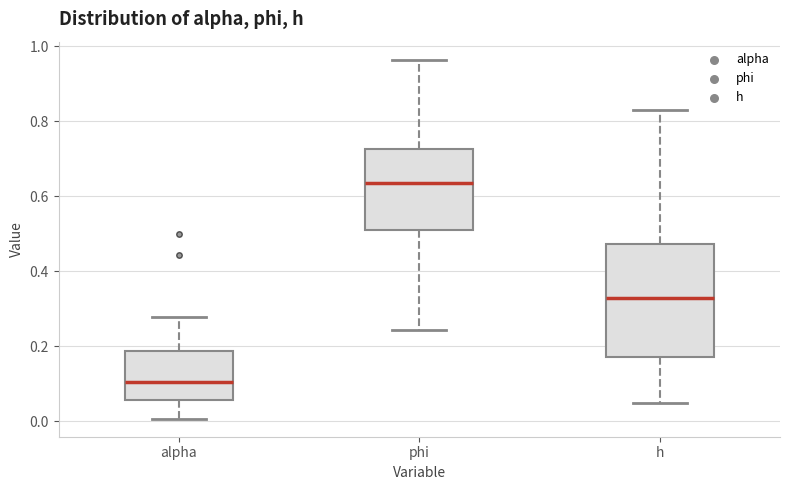

Reading left to right, read every box against the y-axis: the position of its median line, the range the box covers, and the ends of its whiskers. The values are not printed on the chart, so give them approximately, as read against the axis.

alpha: median 0.10, box 0.06 to 0.18, whiskers 0.00 to 0.28
phi: median 0.64, box 0.50 to 0.72, whiskers 0.24 to 0.96
h: median 0.32, box 0.18 to 0.48, whiskers 0.04 to 0.84